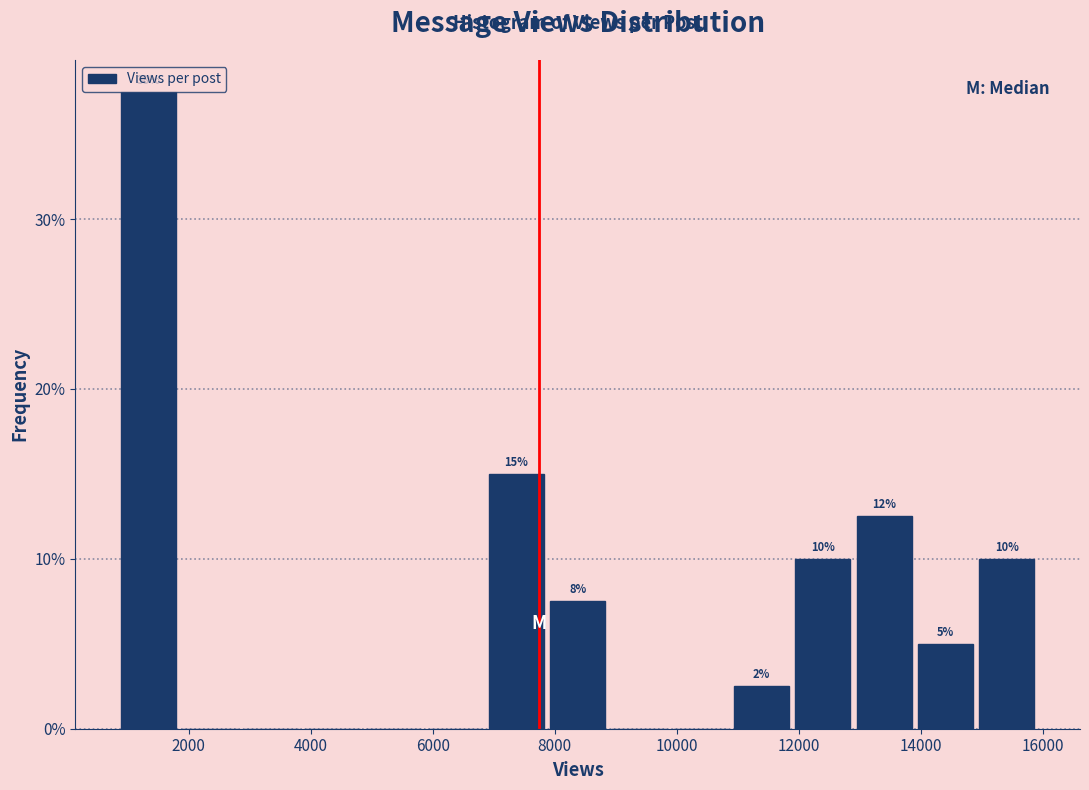

Over which range of the x-axis is the bar tallest?

800 to 1800